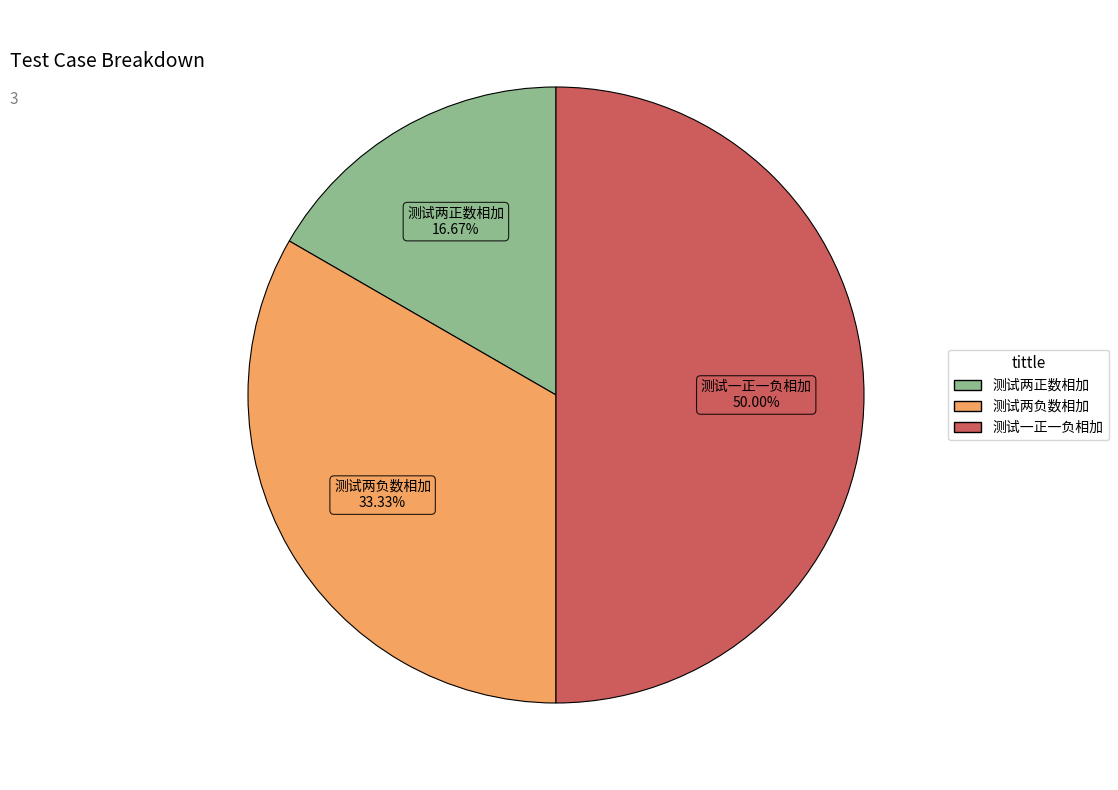

Which category has the smallest portion of the pie?

测试两正数相加